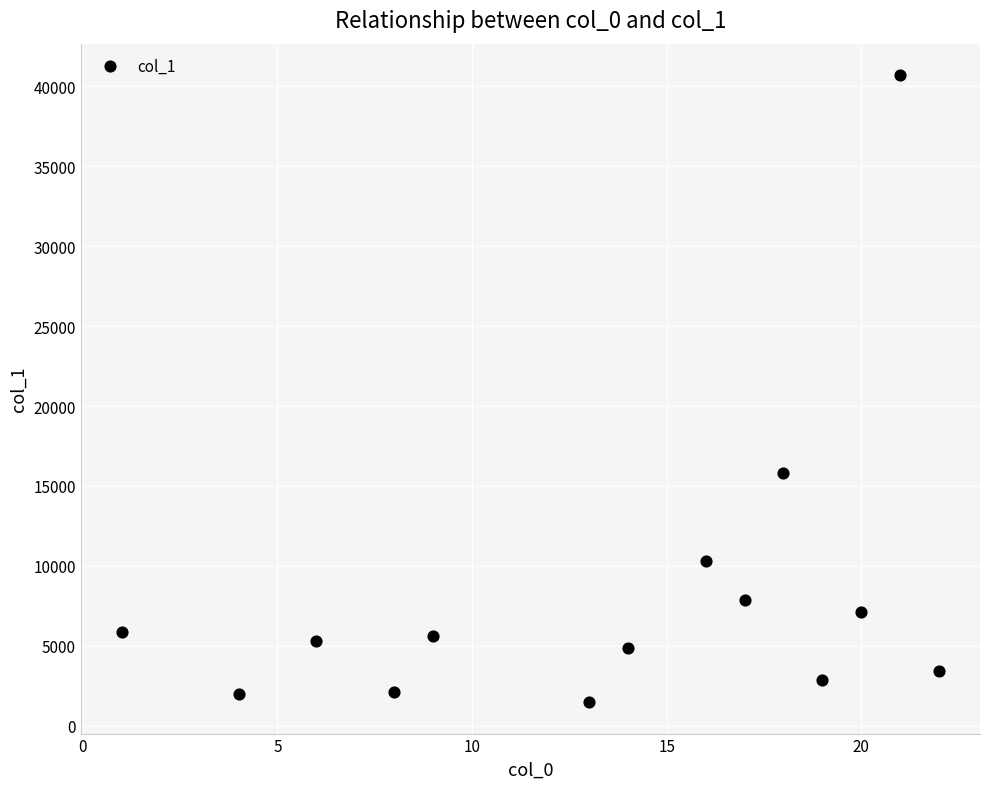

What Y value in the scatter plot is closest to 21088?

15780.6